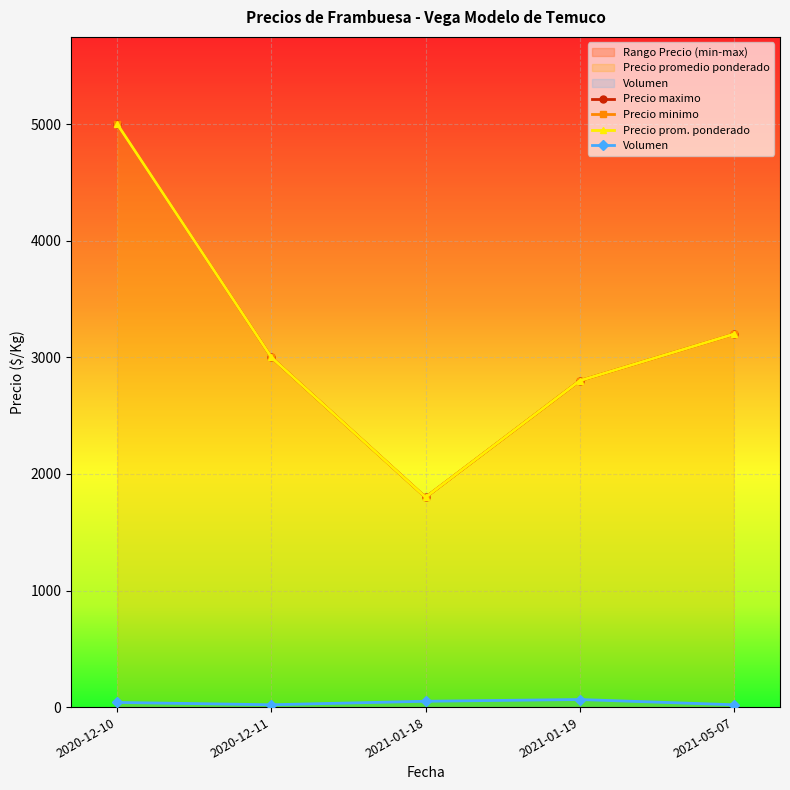

Which series has the largest total across all categories?

Precio minimo